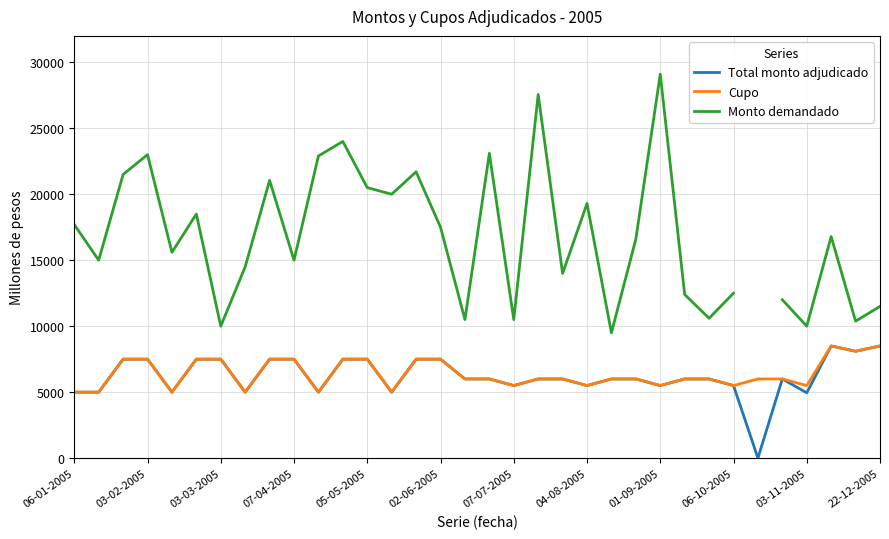

At which label does Monto demandado reach its minimum?

22